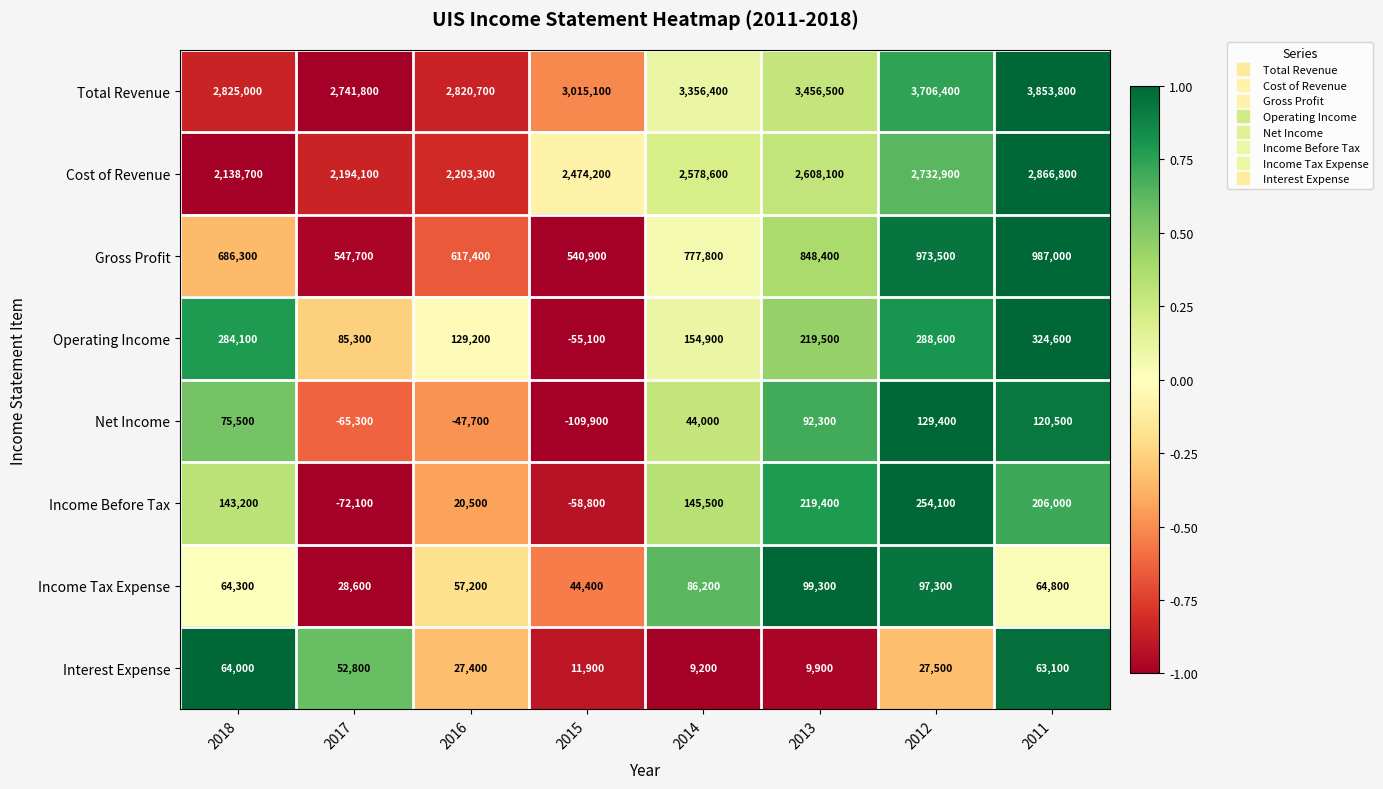

What is the maximum value shown in the chart?

3853800